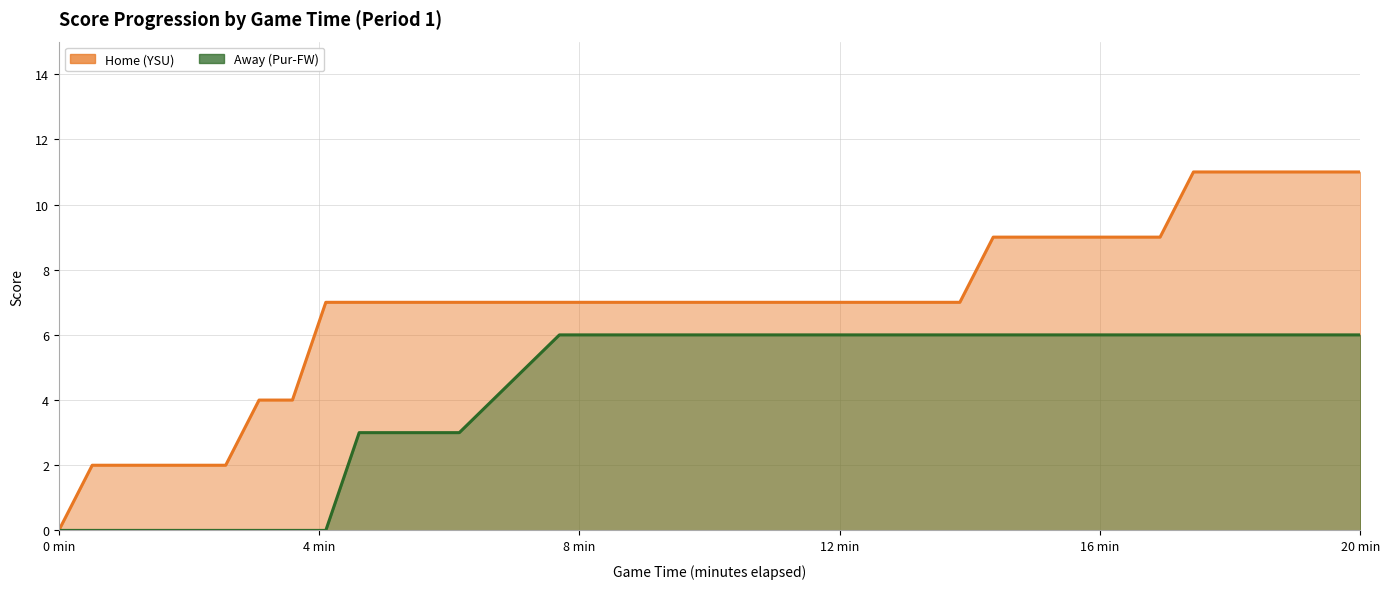

Is it true that Home equals 4 at 1:20?

False